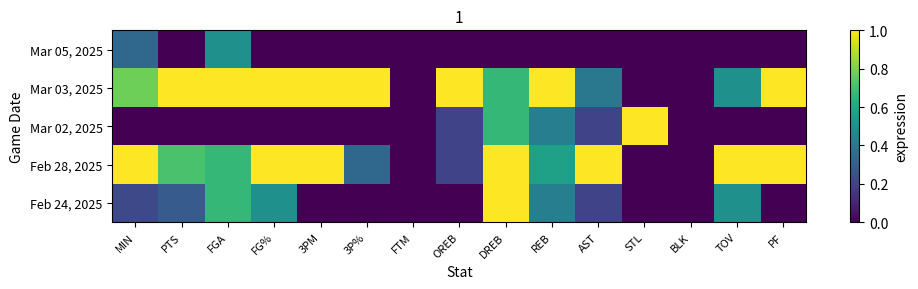

What is the spread (max minus min) of values at PF?

1.0